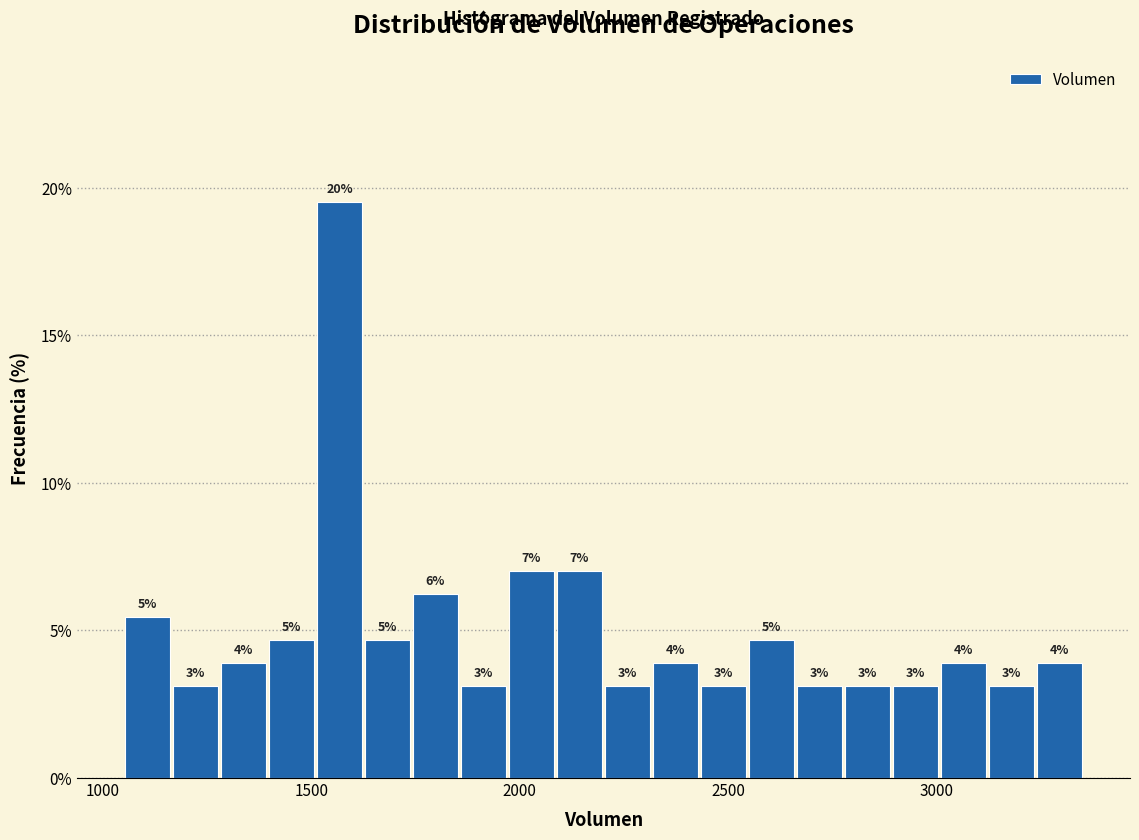

Read against the x-axis, roughly where is the centre of the tallest bar?

1550